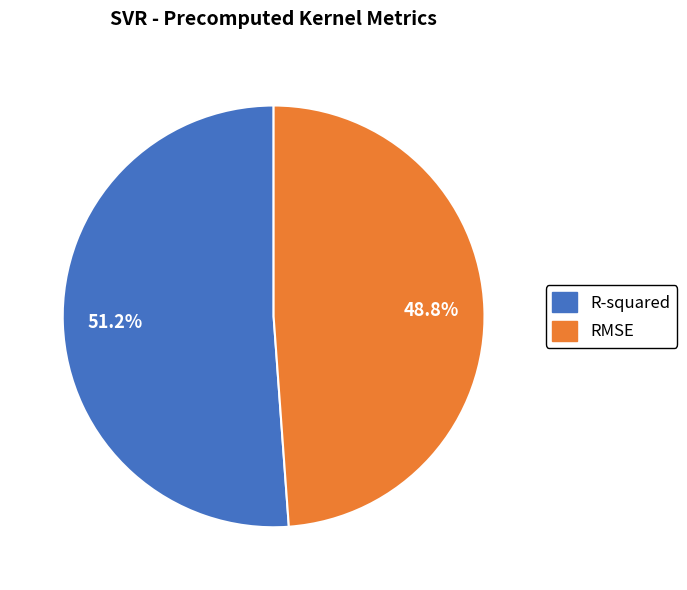

True or false: RMSE accounts for 44% of the total.

False